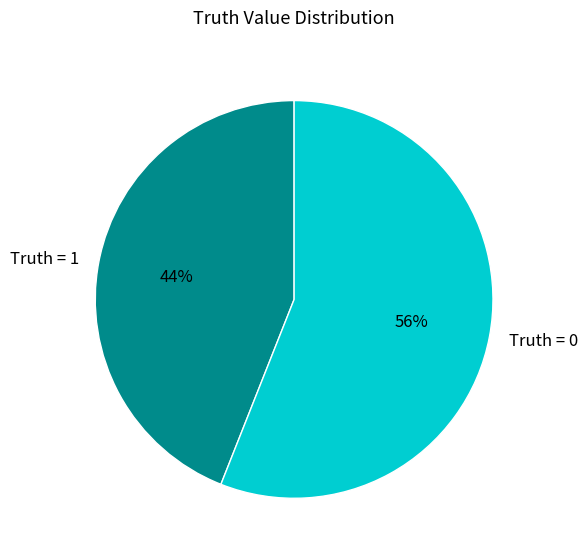

Between Truth = 1 and Truth = 0, which is larger?

Truth = 0